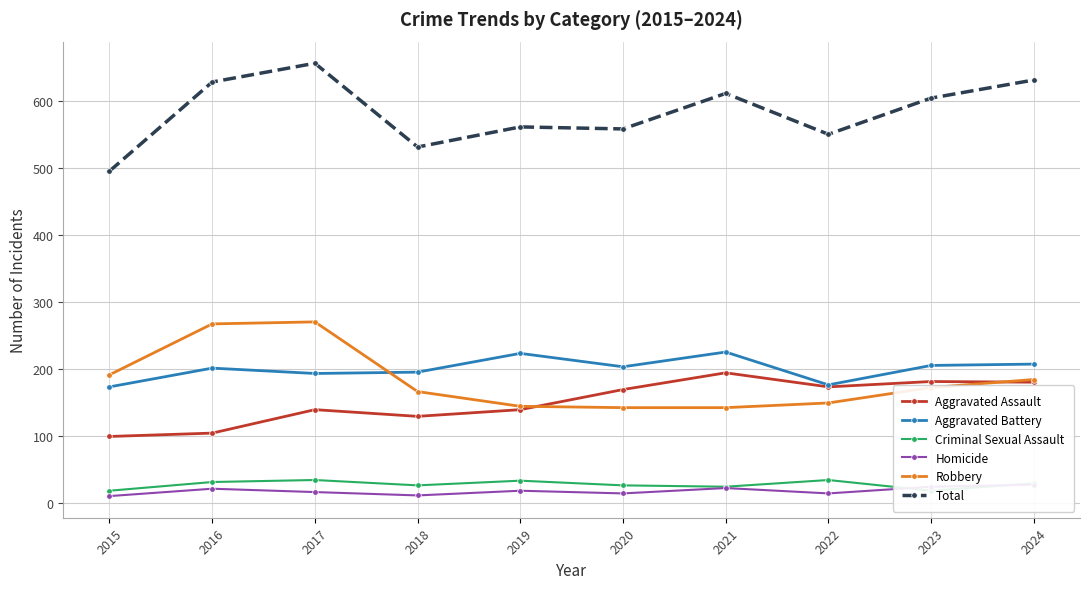

The value of Homicide at 2020 is 25. True or false?

False